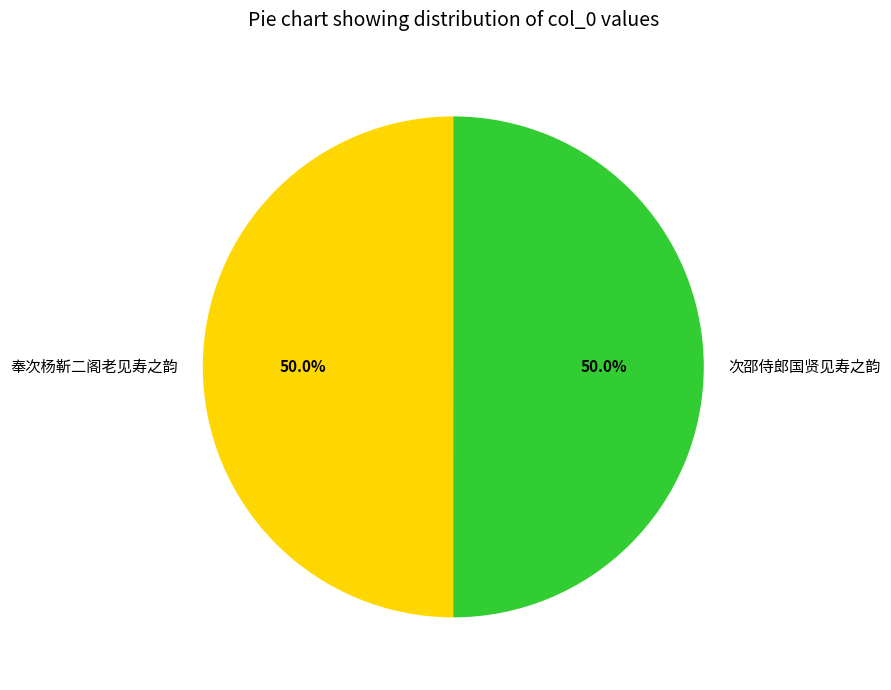

The 奉次杨靳二阁老见寿之韵 slice represents 62% of the pie. True or false?

False